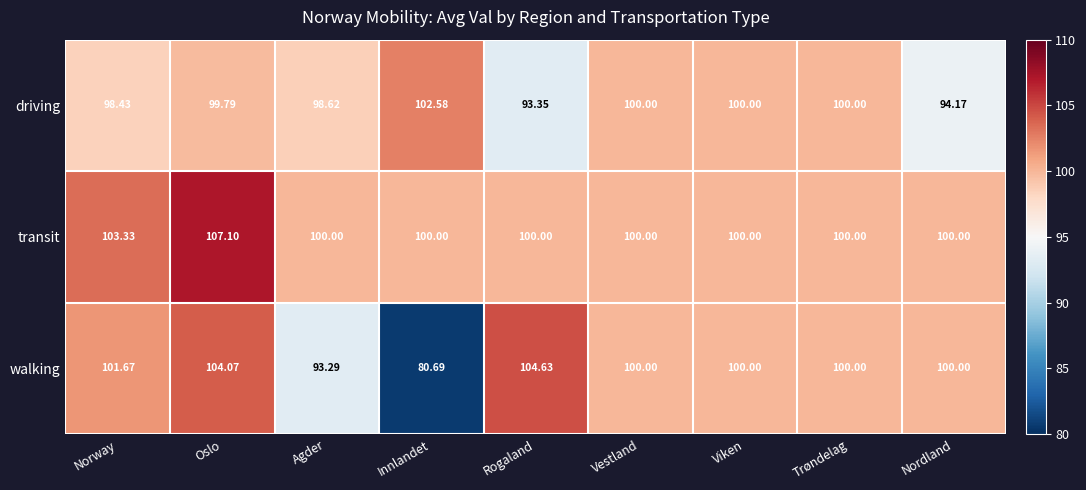

Which category has the highest value across all series?

Oslo